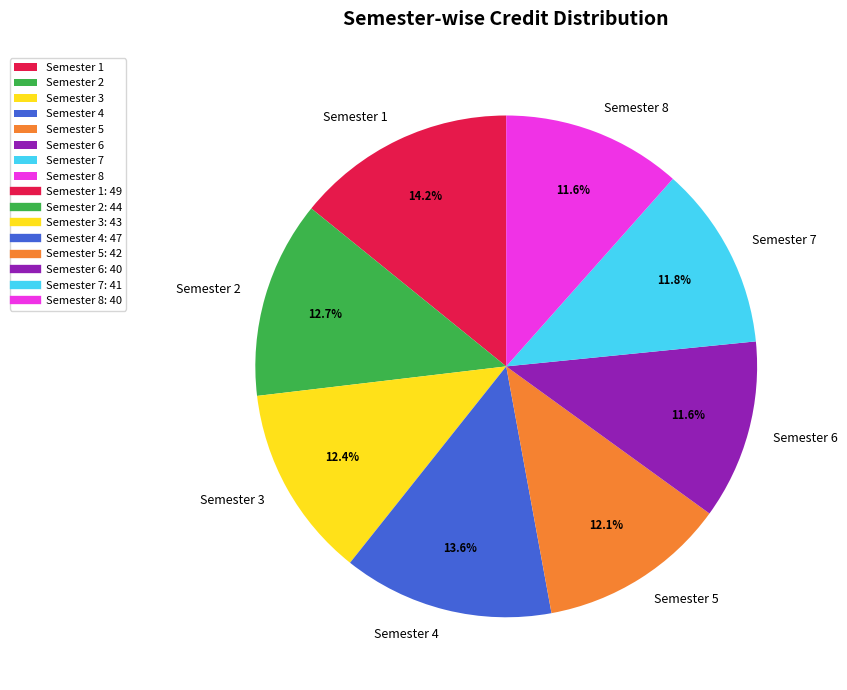

Which slice is the largest?

Semester 1